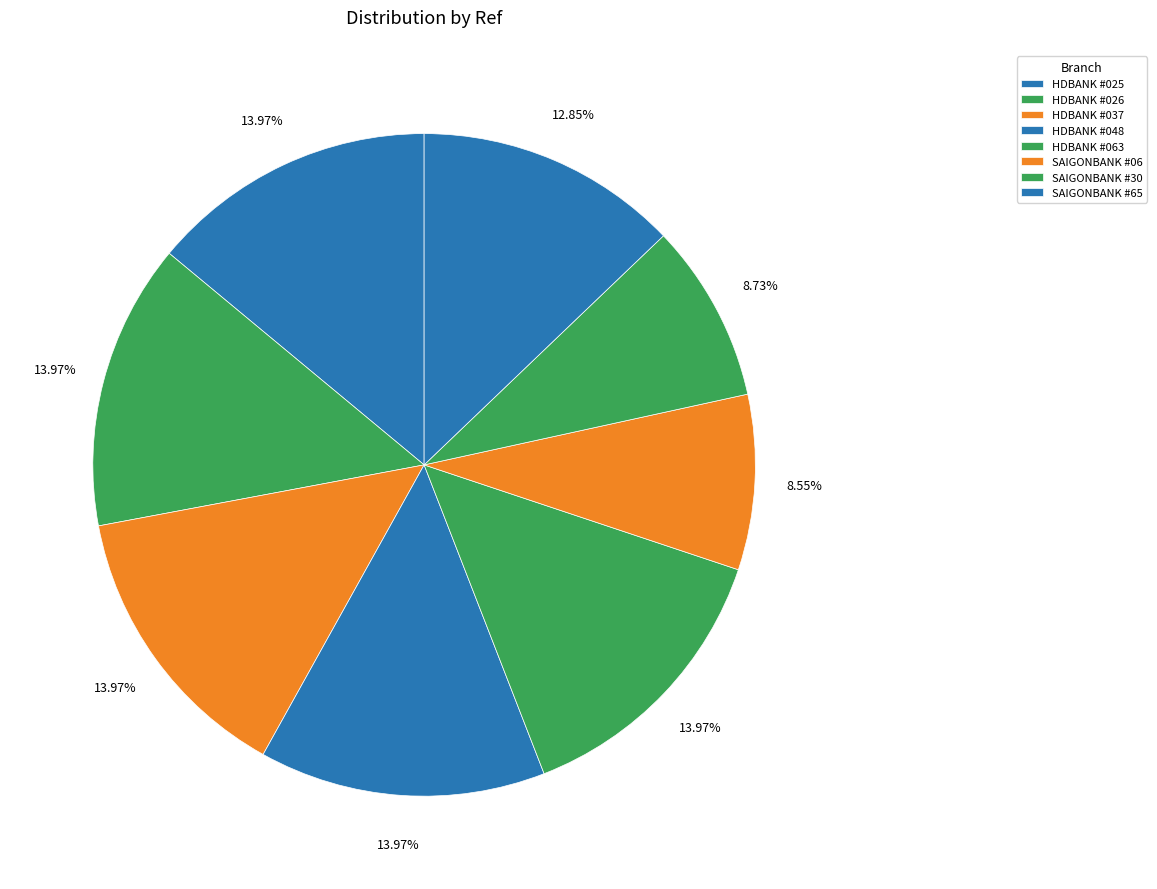

What is the change in value from HDBANK #025 to SAIGONBANK #65?

-5723518